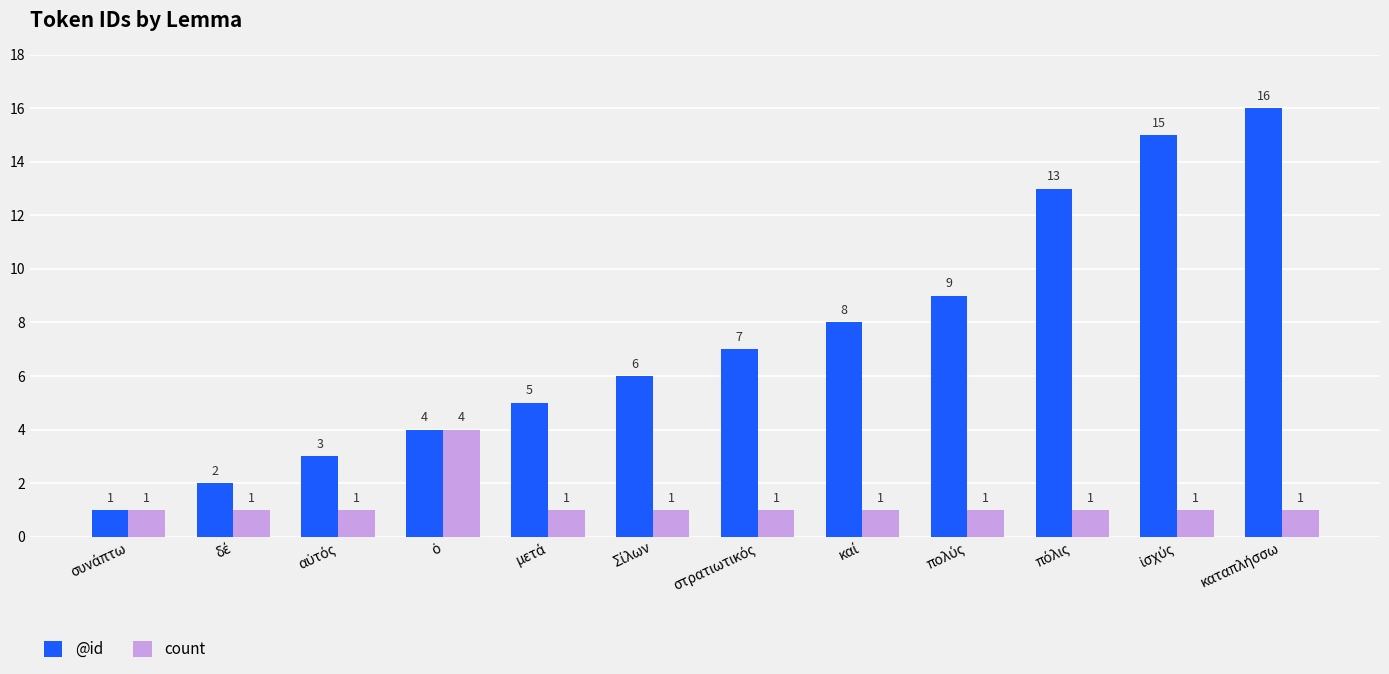

What is the maximum value for @id?

16